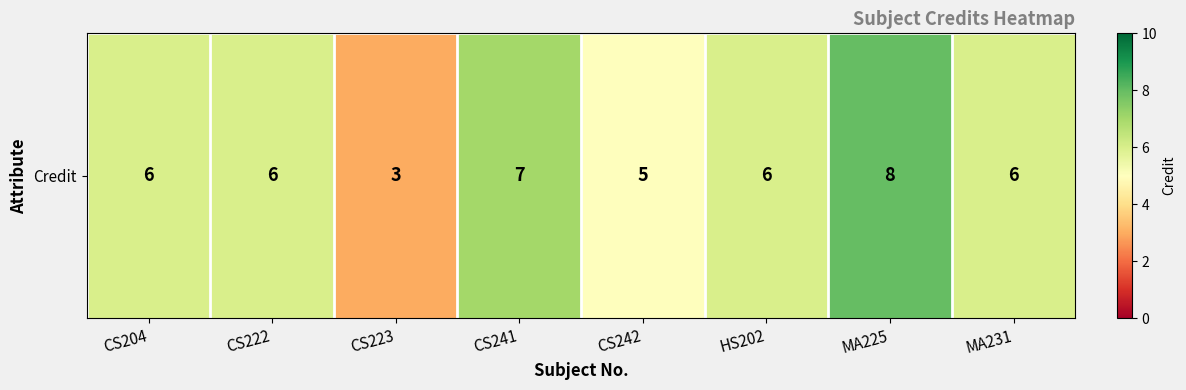

The value at CS241 is 3. True or false?

False